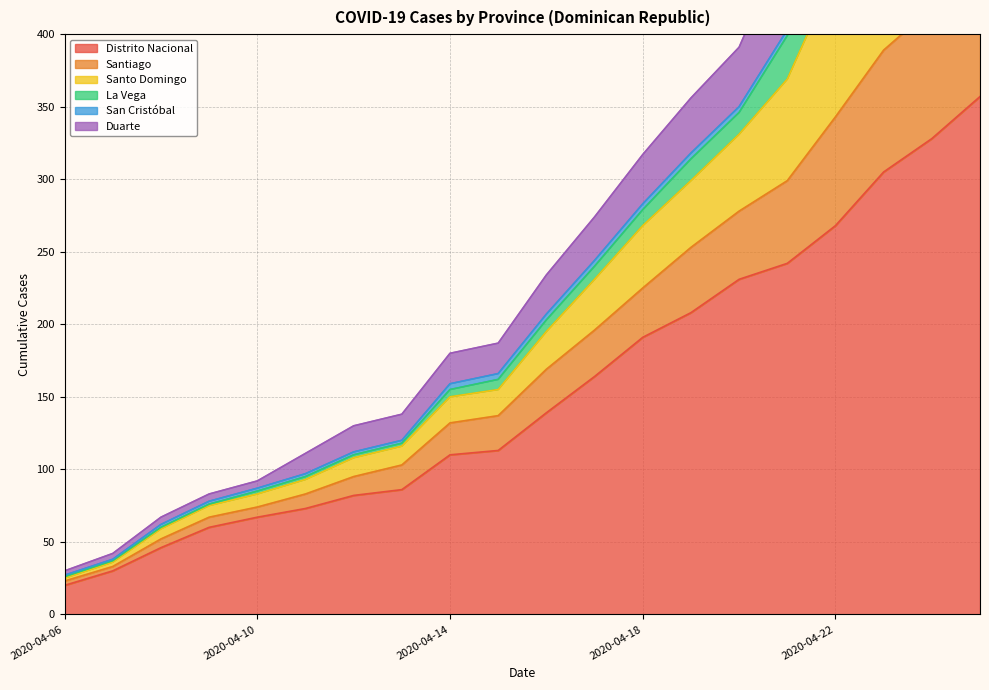

At which label does Distrito Nacional reach its minimum?

2020-04-06